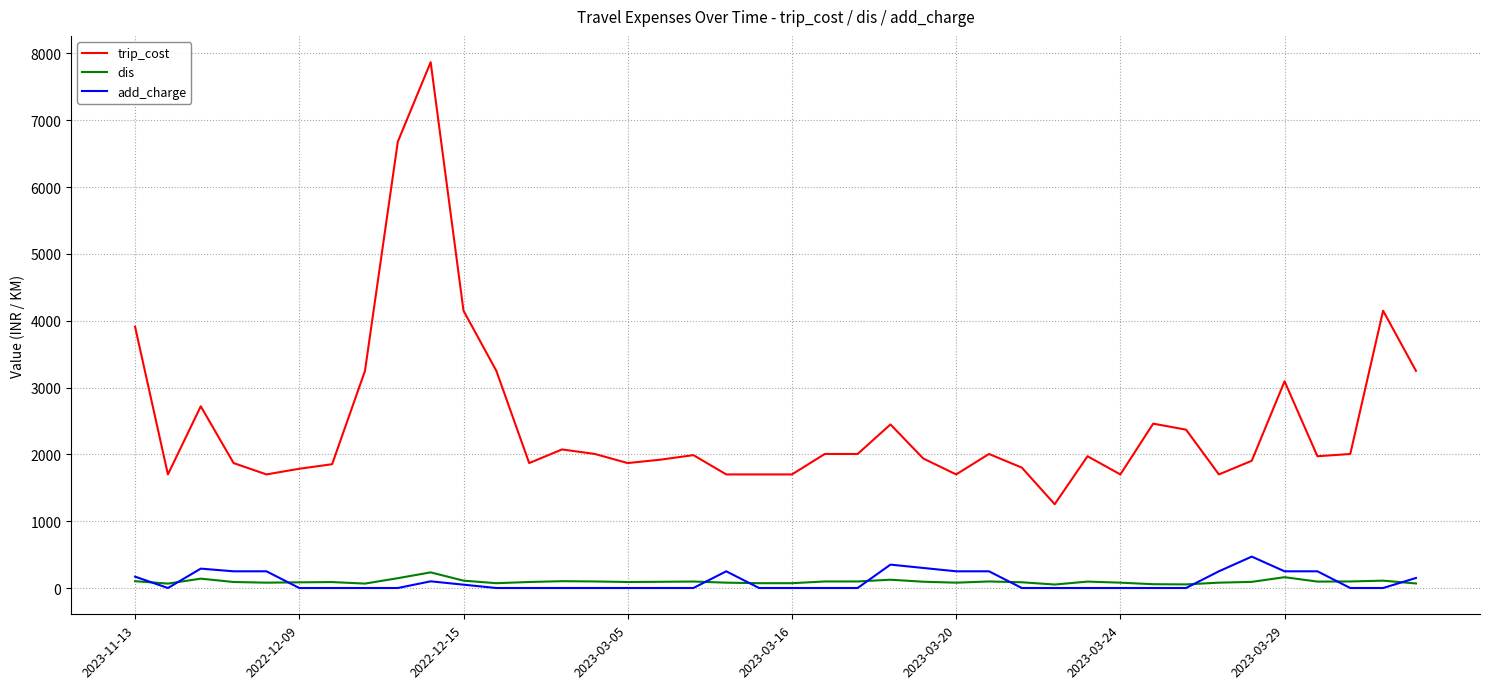

Which series has the widest spread of values?

trip_cost